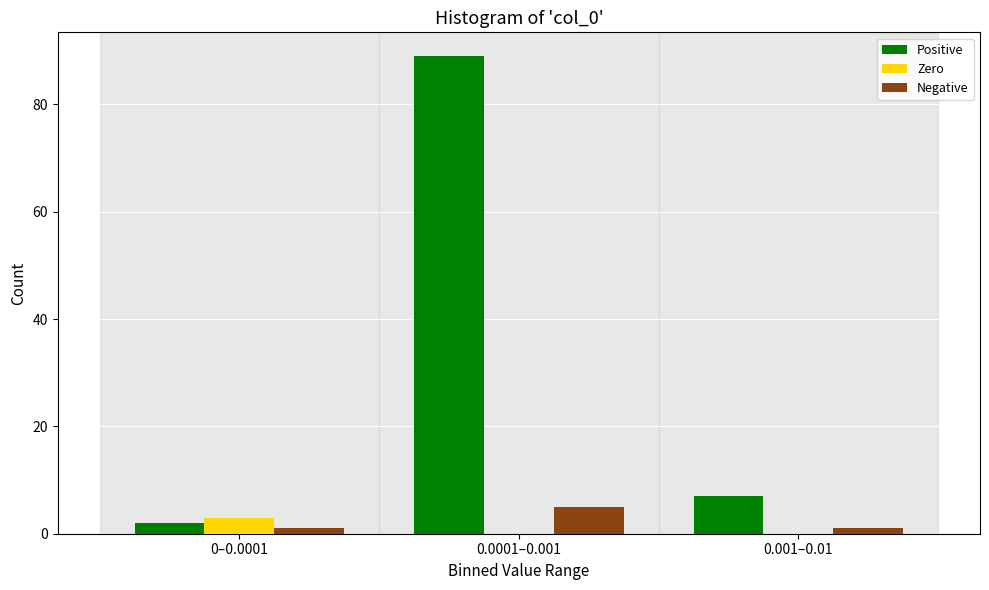

Reading left to right, extract all data points from this chart.

Positive: 0–0.0001=2	0.0001–0.001=89	0.001–0.01=7
Zero: 0–0.0001=3	0.0001–0.001=0	0.001–0.01=0
Negative: 0–0.0001=1	0.0001–0.001=5	0.001–0.01=1